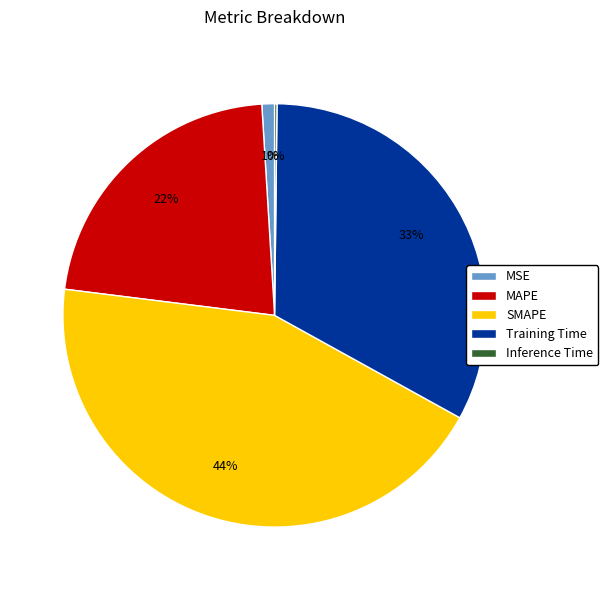

Which category has the biggest portion of the pie?

SMAPE